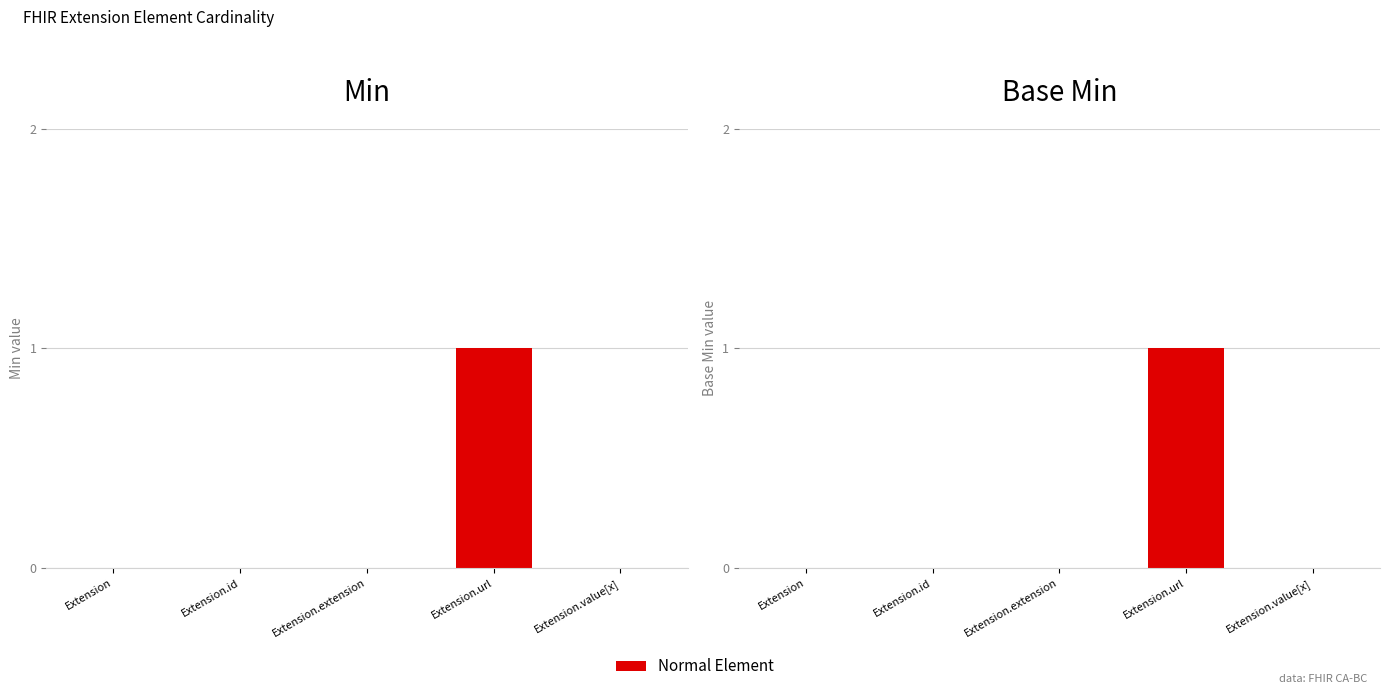

Which series has the widest spread of values?

Min